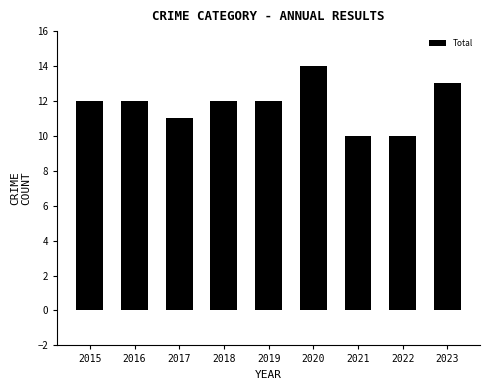

Does the chart contain any negative values?

No